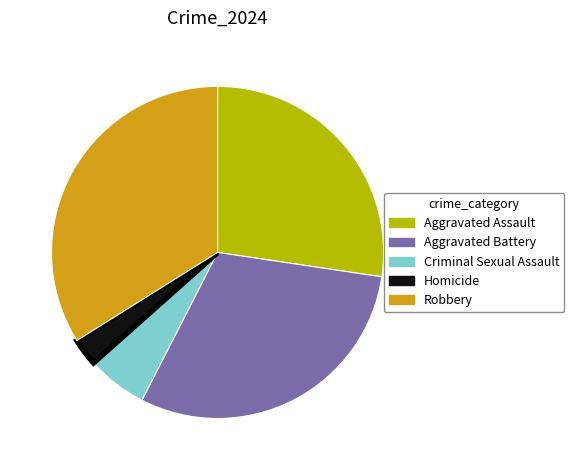

Which slice is the smallest?

Homicide